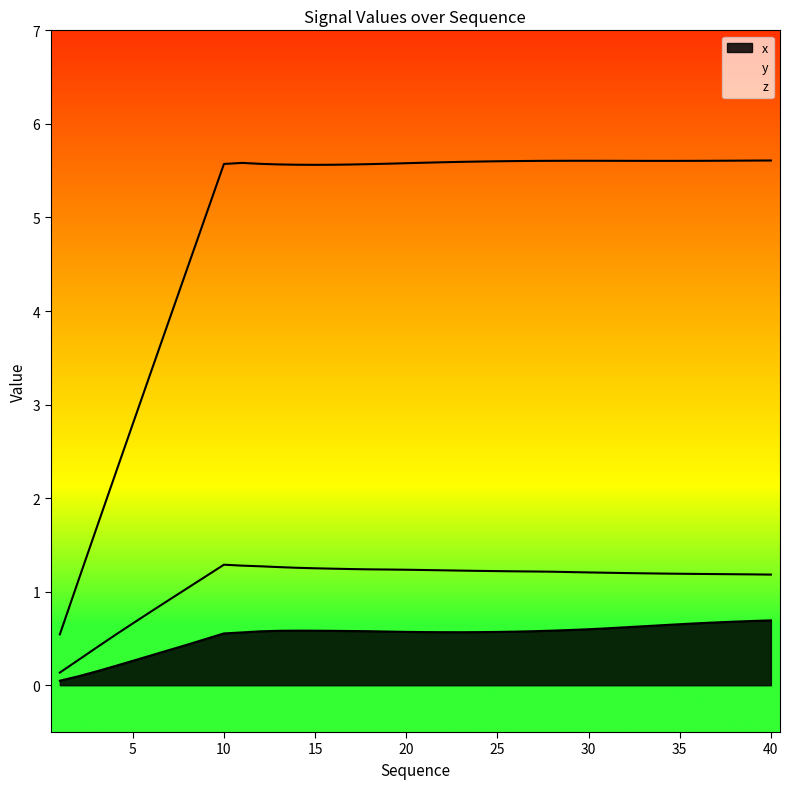

At which category does z reach its first local peak?

10